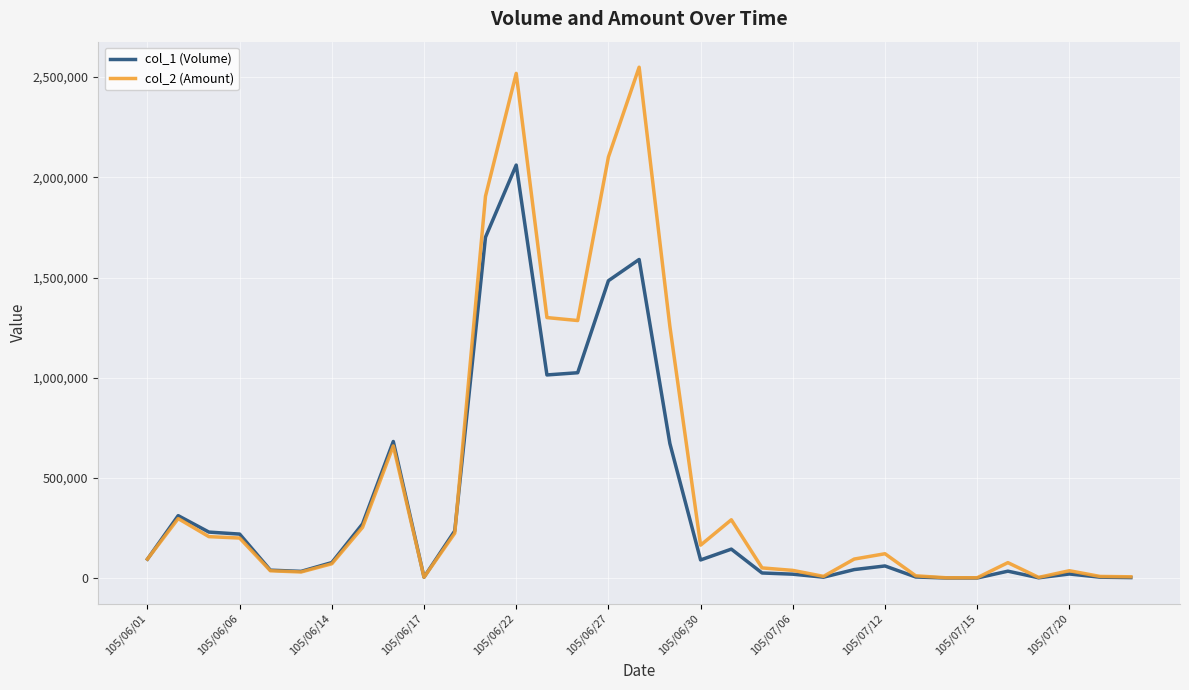

Which series has the widest spread of values?

col_2 (Amount)